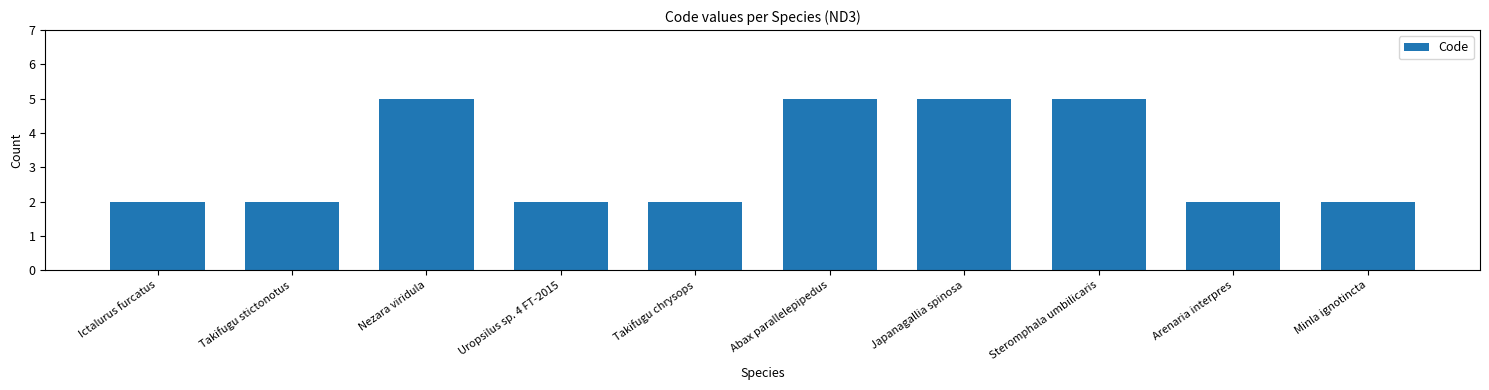

Reading right to left, list all the values displayed in this chart.

Minla ignotincta=2	Arenaria interpres=2	Steromphala umbilicaris=5	Japanagallia spinosa=5	Abax parallelepipedus=5	Takifugu chrysops=2	Uropsilus sp. 4 FT-2015=2	Nezara viridula=5	Takifugu stictonotus=2	Ictalurus furcatus=2